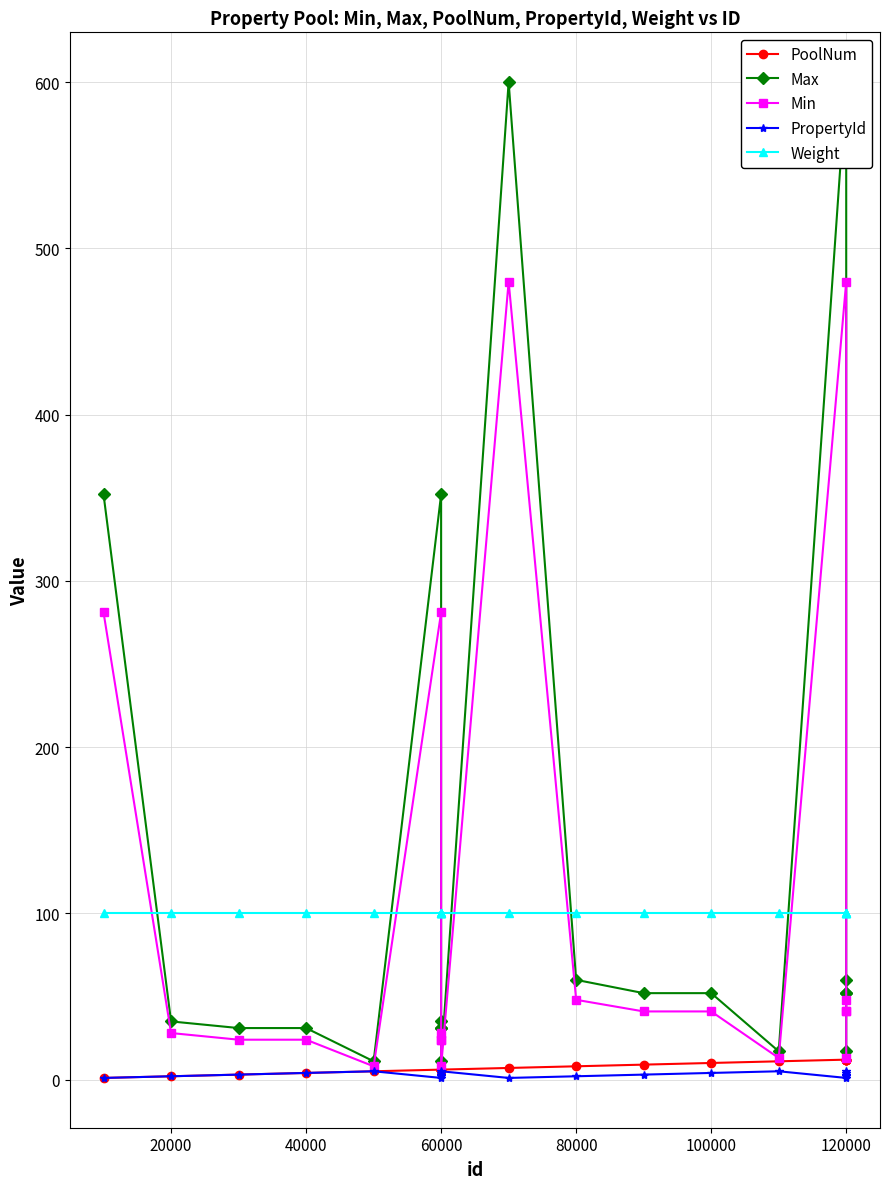

True or false: PropertyId and Weight cross at least once.

False